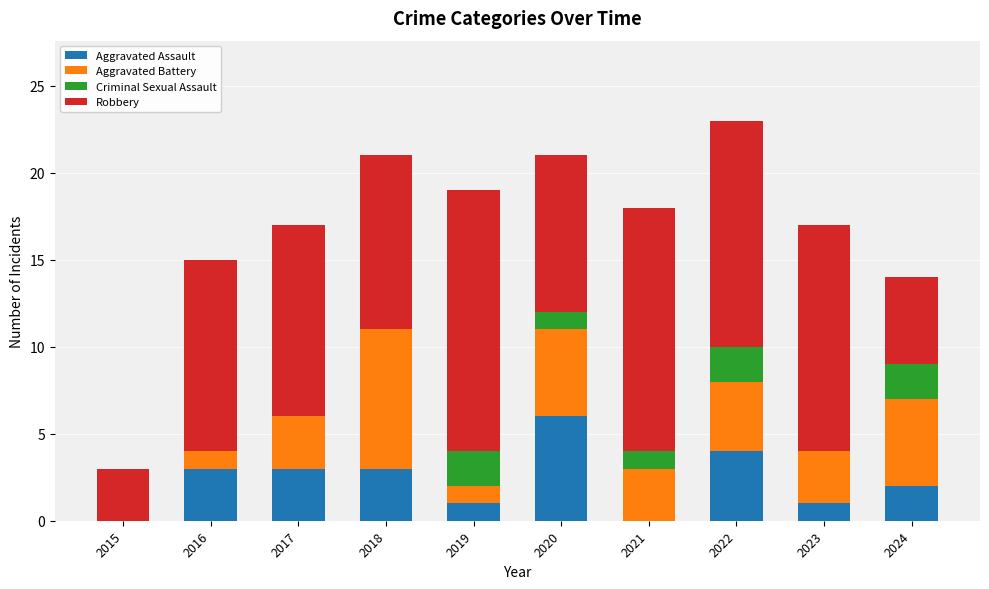

Is it true that Aggravated Assault equals 2 at 2021?

False